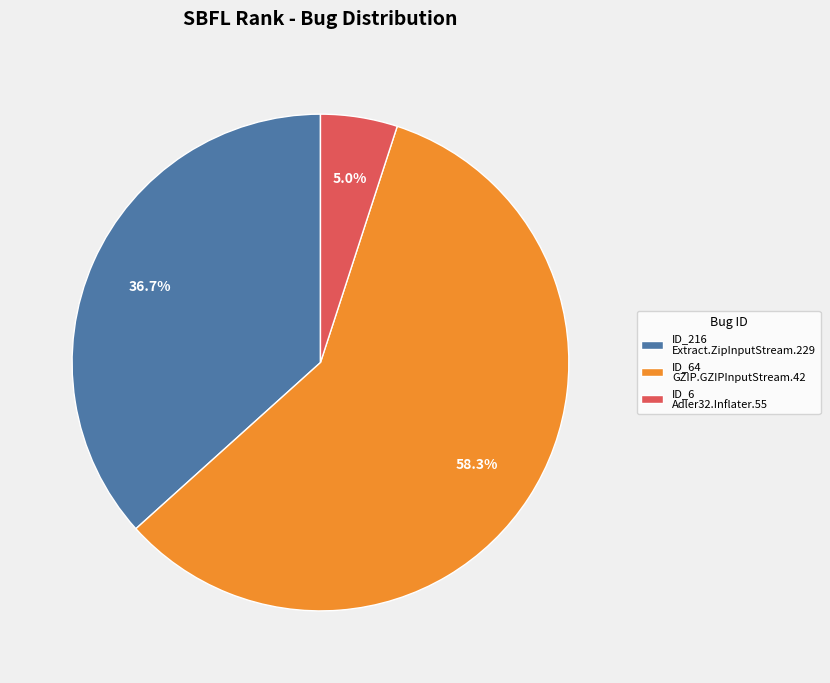

What percentage is NOT represented by ID_6 Adler32.Inflater.55?

95.0%